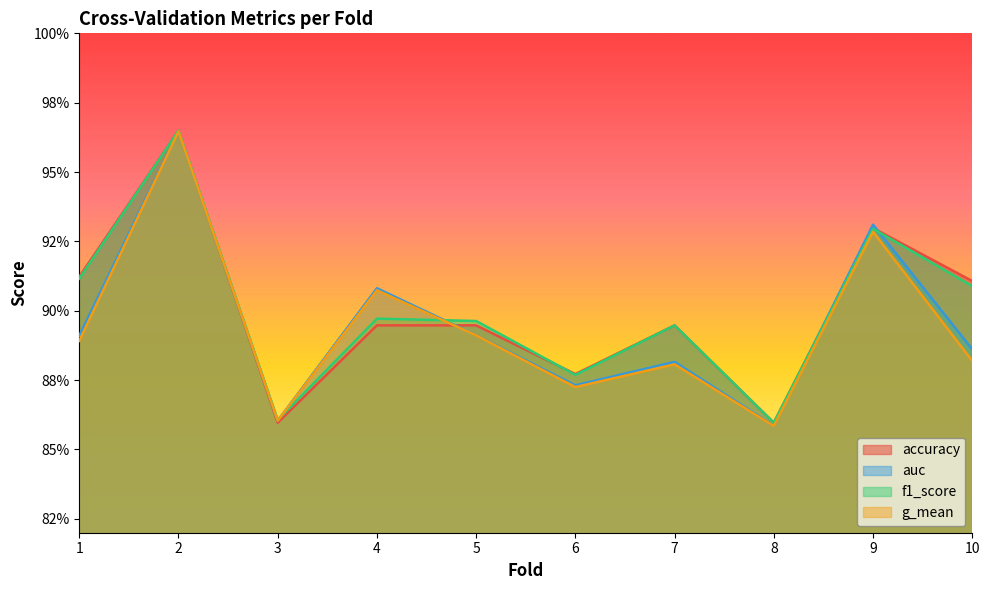

At which category is the sum across all series the highest?

2